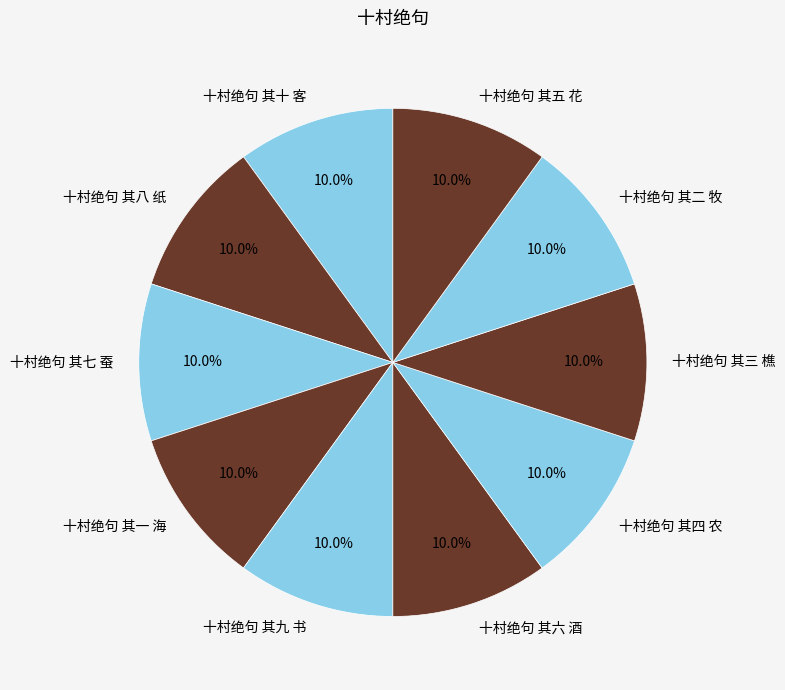

Does 十村绝句 其二 牧 represent more than half of the total?

No